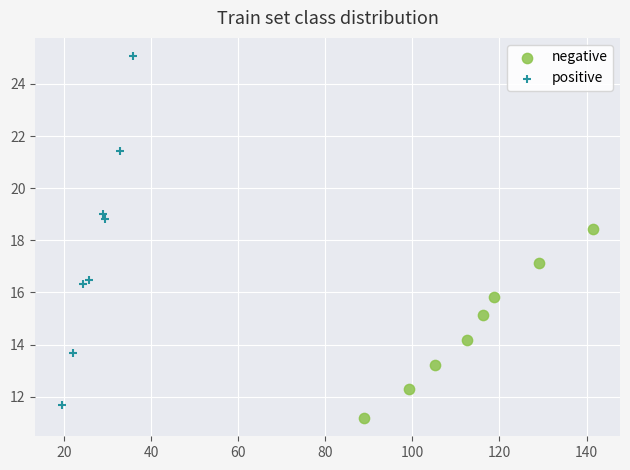

Which series has the widest spread of Y values?

positive